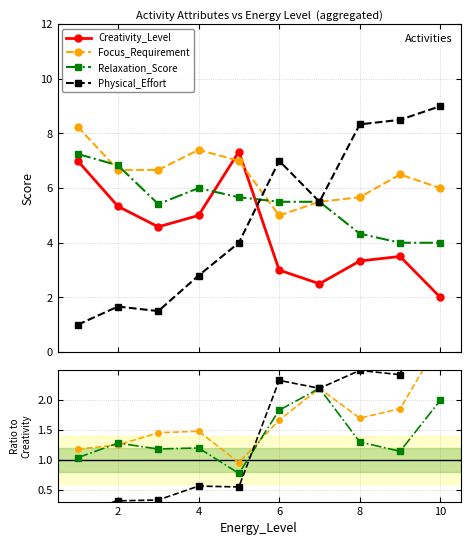

How many lines are shown in the chart?

4